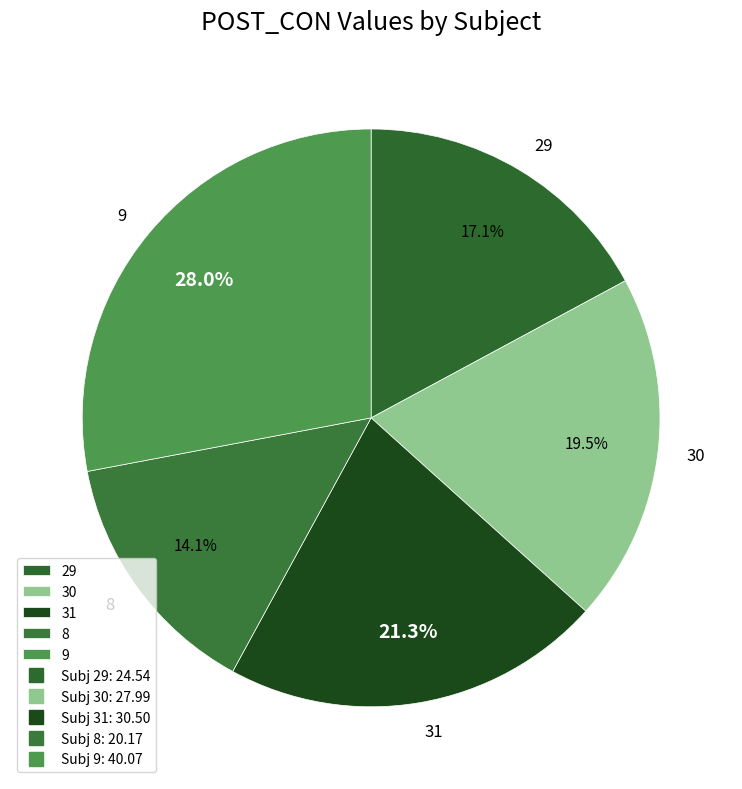

What percentage do 31 and 9 together represent?

49.3%